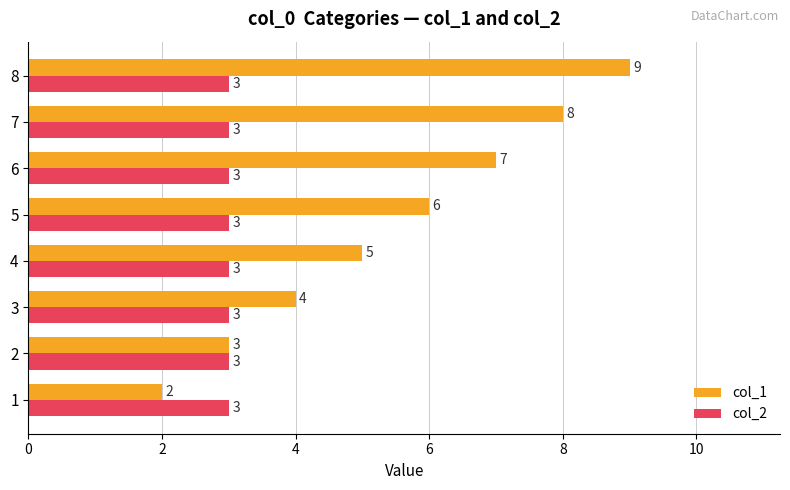

How many values in the col_1 series are below 6?

4